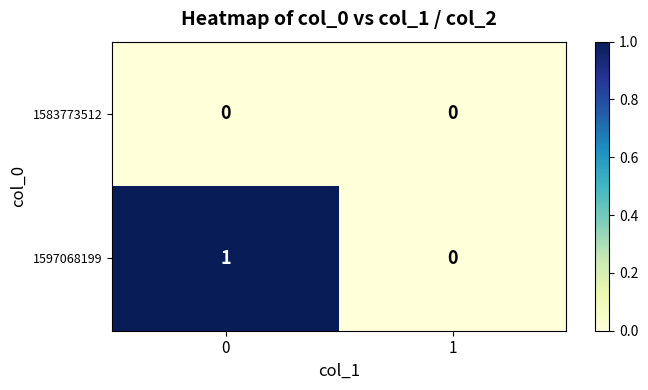

Which series changed the most between 0 and 1?

1597068199